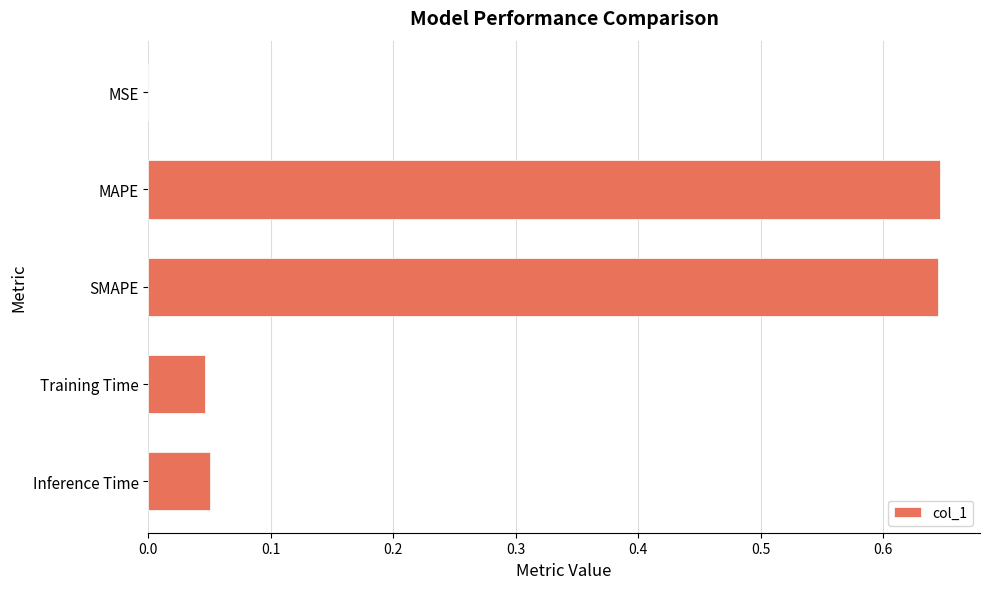

Which has a higher value, MAPE or Training Time?

MAPE